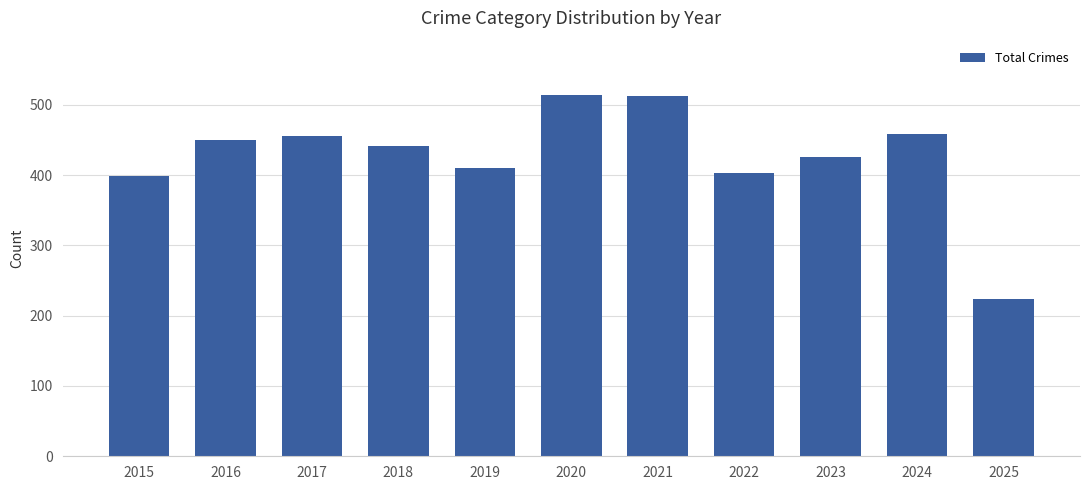

What is the average value?

426